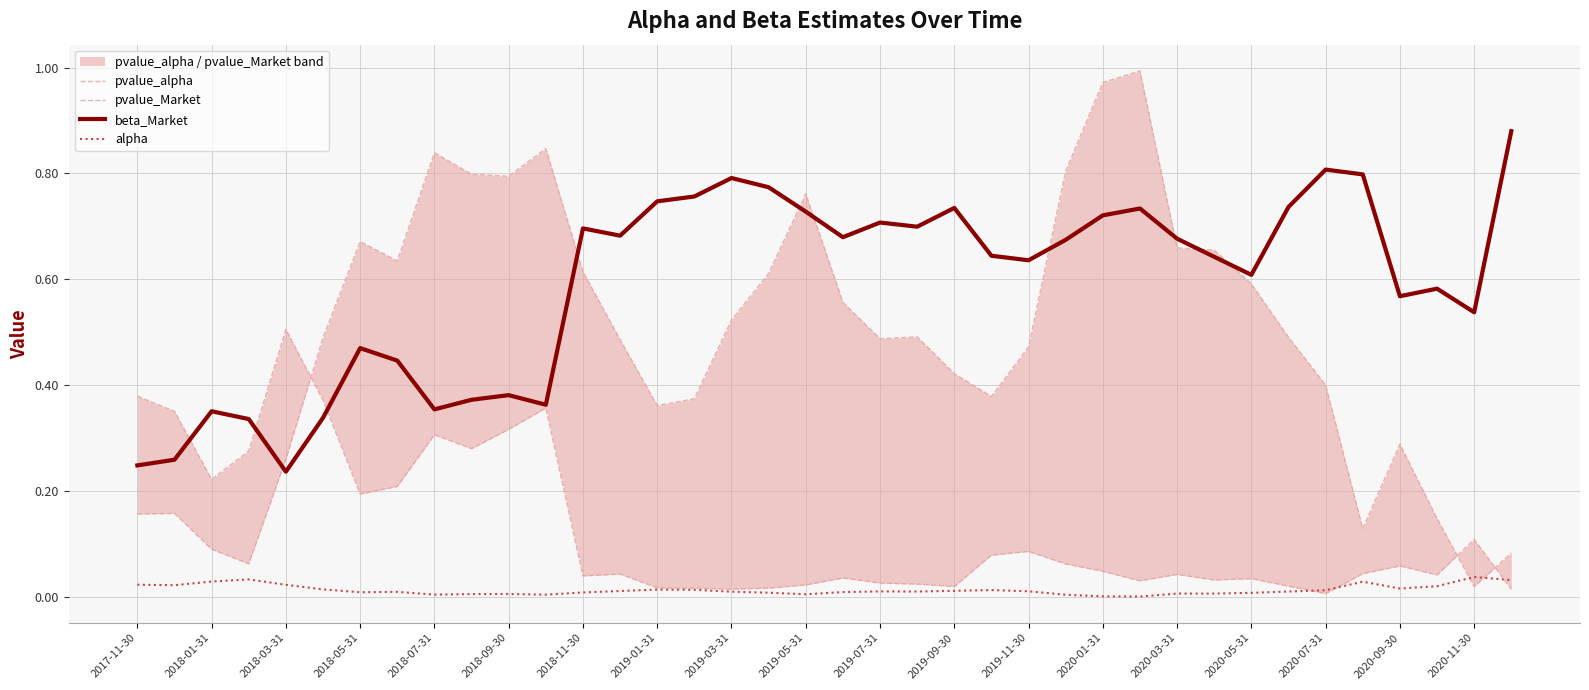

Reading left to right, list all the values displayed in this chart.

pvalue_alpha: 0.2	0.2	0.1	0.1	0.3	0.5	0.7	0.6	0.8	0.8	0.8	0.8	0.6	0.5	0.4	0.4	0.5	0.6	0.8	0.6	0.5	0.5	0.4	0.4	0.5	0.8	1.0	1.0	0.7	0.7	0.6	0.5	0.4	0.1	0.3	0.1	0.0	0.1
pvalue_Market: 0.4	0.4	0.2	0.3	0.5	0.4	0.2	0.2	0.3	0.3	0.3	0.4	0.0	0.0	0.0	0.0	0.0	0.0	0.0	0.0	0.0	0.0	0.0	0.1	0.1	0.1	0.0	0.0	0.0	0.0	0.0	0.0	0.0	0.0	0.1	0.0	0.1	0.0
beta_Market: 0.2	0.3	0.4	0.3	0.2	0.3	0.5	0.4	0.4	0.4	0.4	0.4	0.7	0.7	0.7	0.8	0.8	0.8	0.7	0.7	0.7	0.7	0.7	0.6	0.6	0.7	0.7	0.7	0.7	0.6	0.6	0.7	0.8	0.8	0.6	0.6	0.5	0.9
alpha: 0.0	0.0	0.0	0.0	0.0	0.0	0.0	0.0	0.0	0.0	0.0	0.0	0.0	0.0	0.0	0.0	0.0	0.0	0.0	0.0	0.0	0.0	0.0	0.0	0.0	0.0	0.0	0.0	0.0	0.0	0.0	0.0	0.0	0.0	0.0	0.0	0.0	0.0